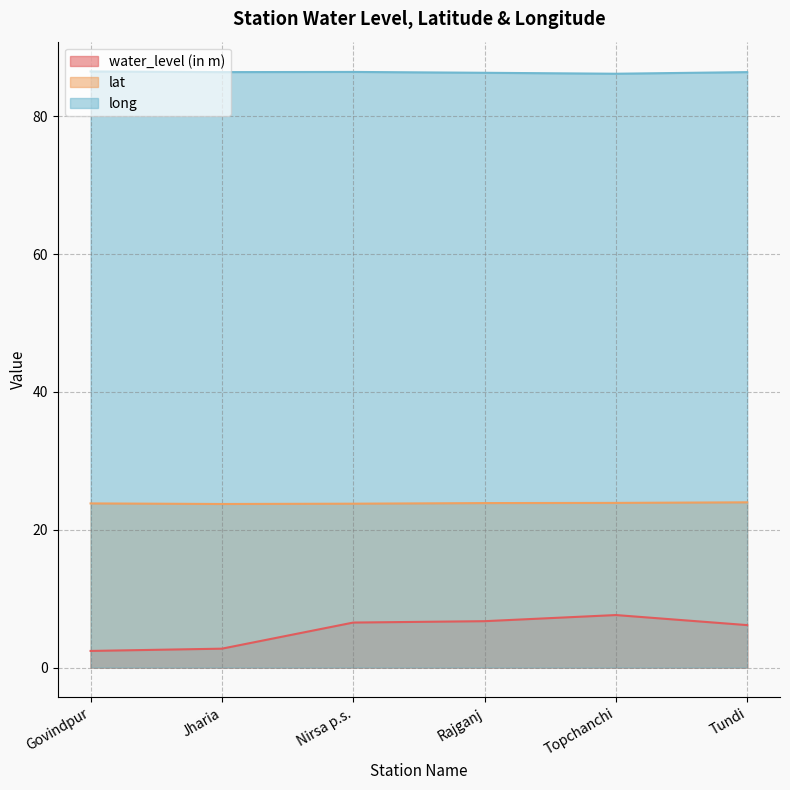

True or false: water_level (in m) and long intersect in this chart.

False